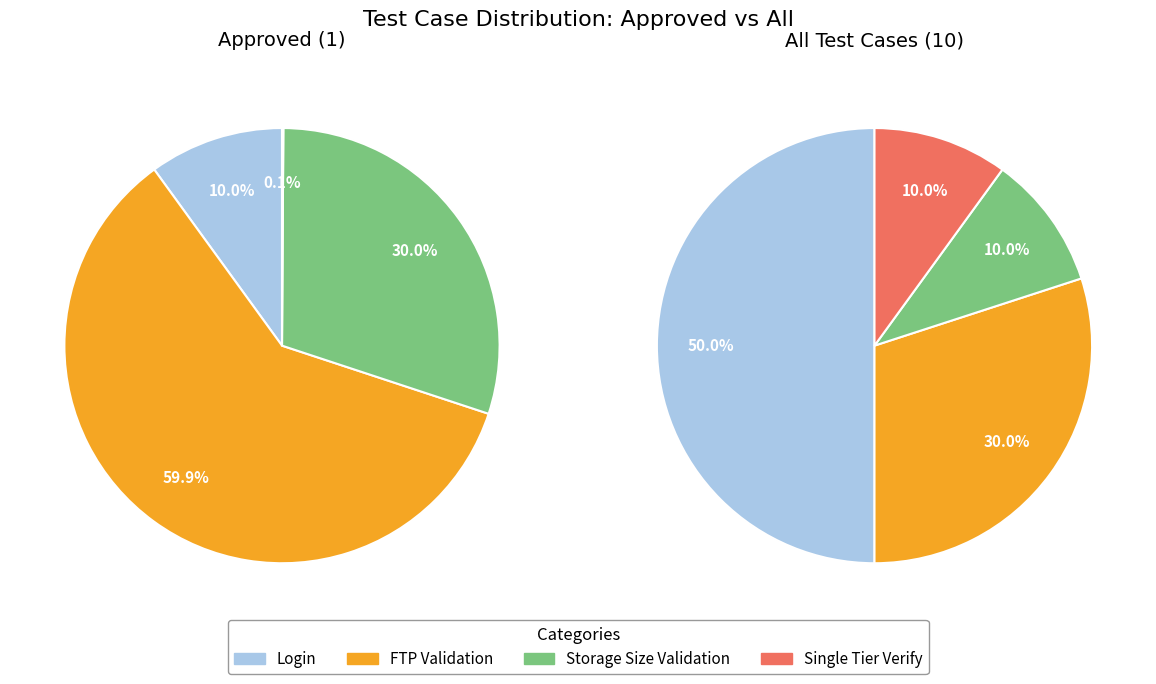

To the nearest percent, what percentage of the pie is Login?

10%